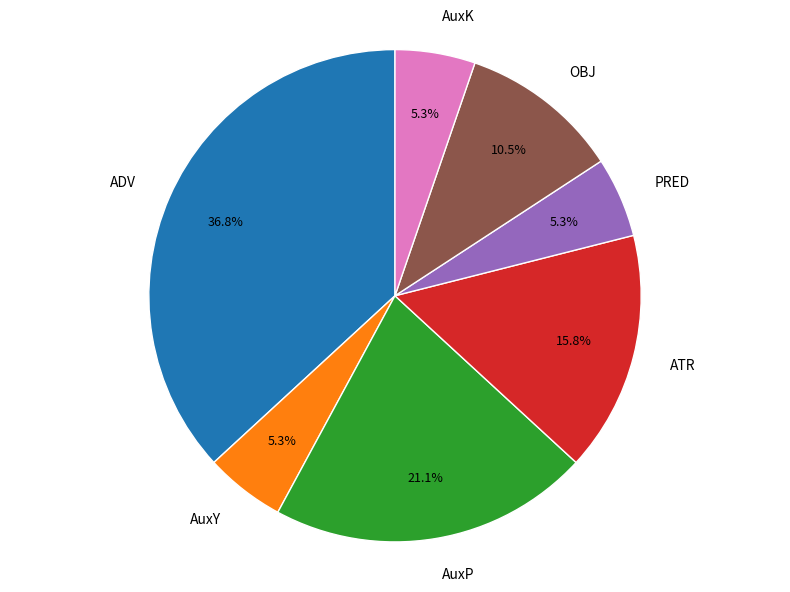

Is the sum of PRED and ADV greater than half?

No